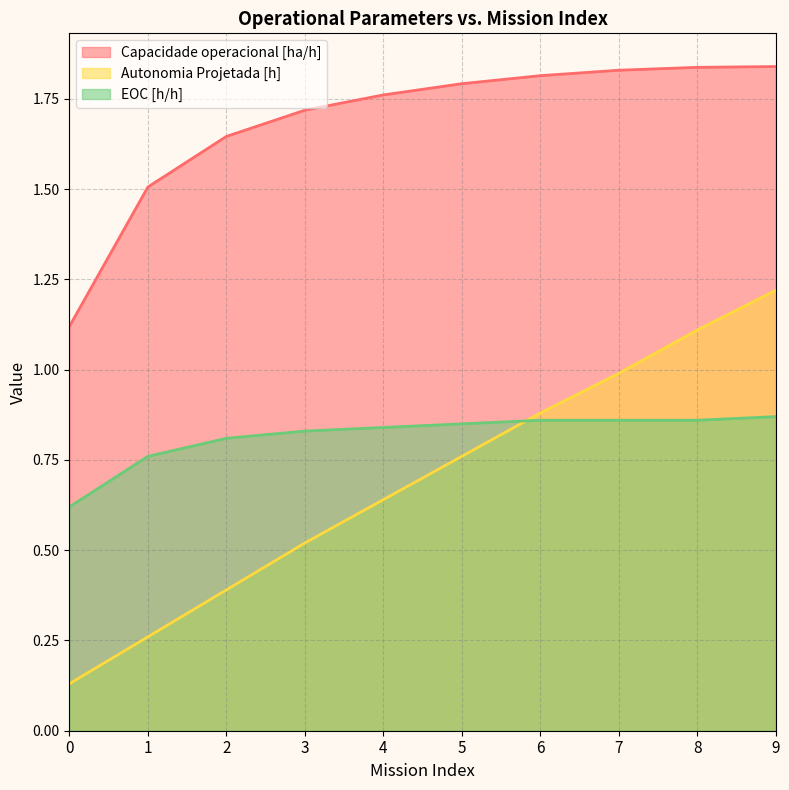

What is the difference between the maximum and minimum values in the EOC [h/h] series?

0.2